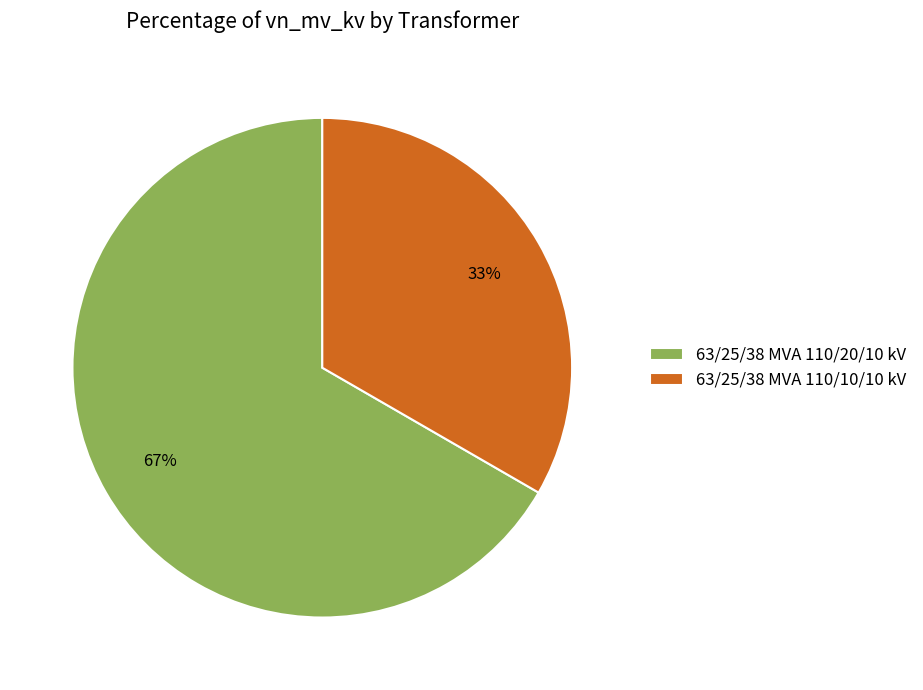

Combined, do 63/25/38 MVA 110/20/10 kV and 63/25/38 MVA 110/10/10 kV account for over 50%?

Yes